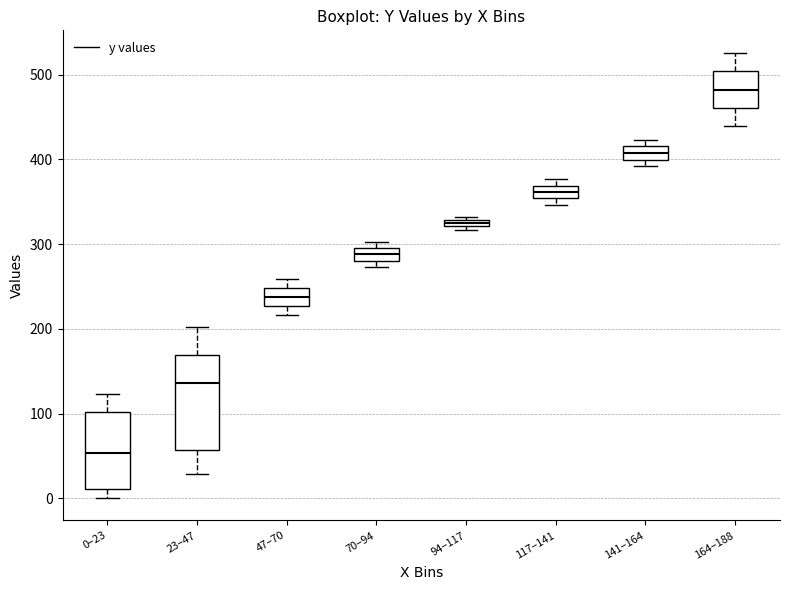

Where does the upper whisker of the box for 23–47 end on the y-axis? The values are not printed on the chart, so give them approximately, as read against the axis.

200